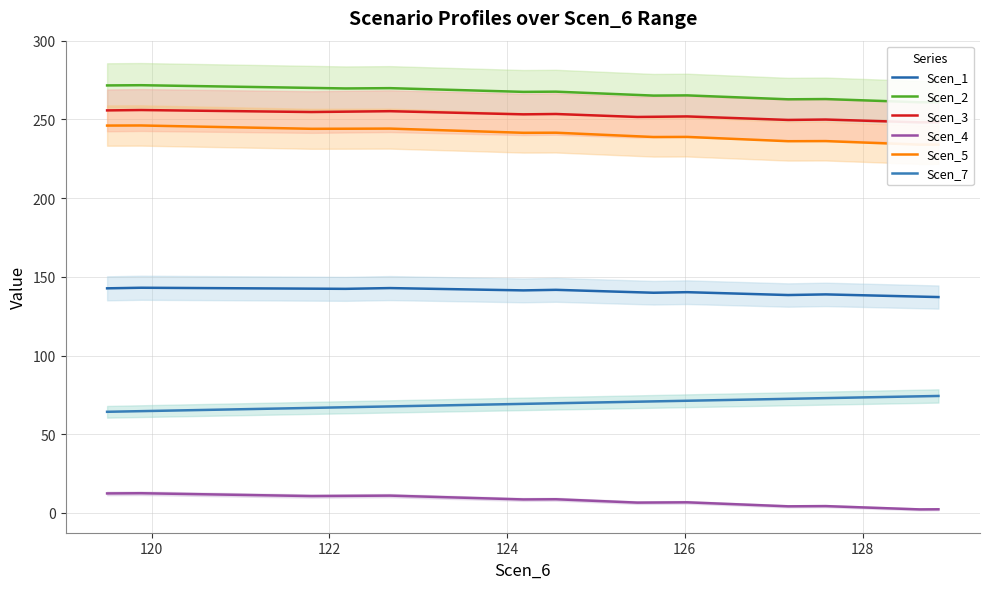

Which category has the highest value across all series?

120